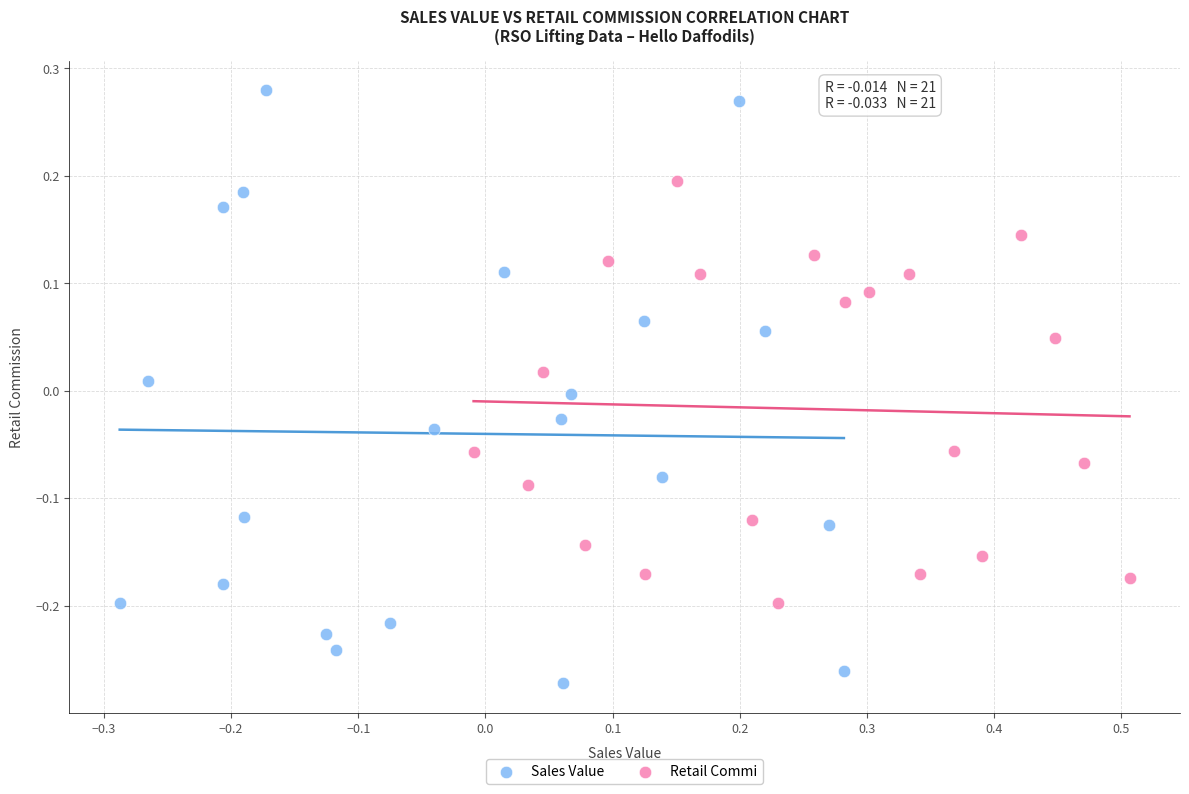

Which series contains the highest Y value?

Sales Value